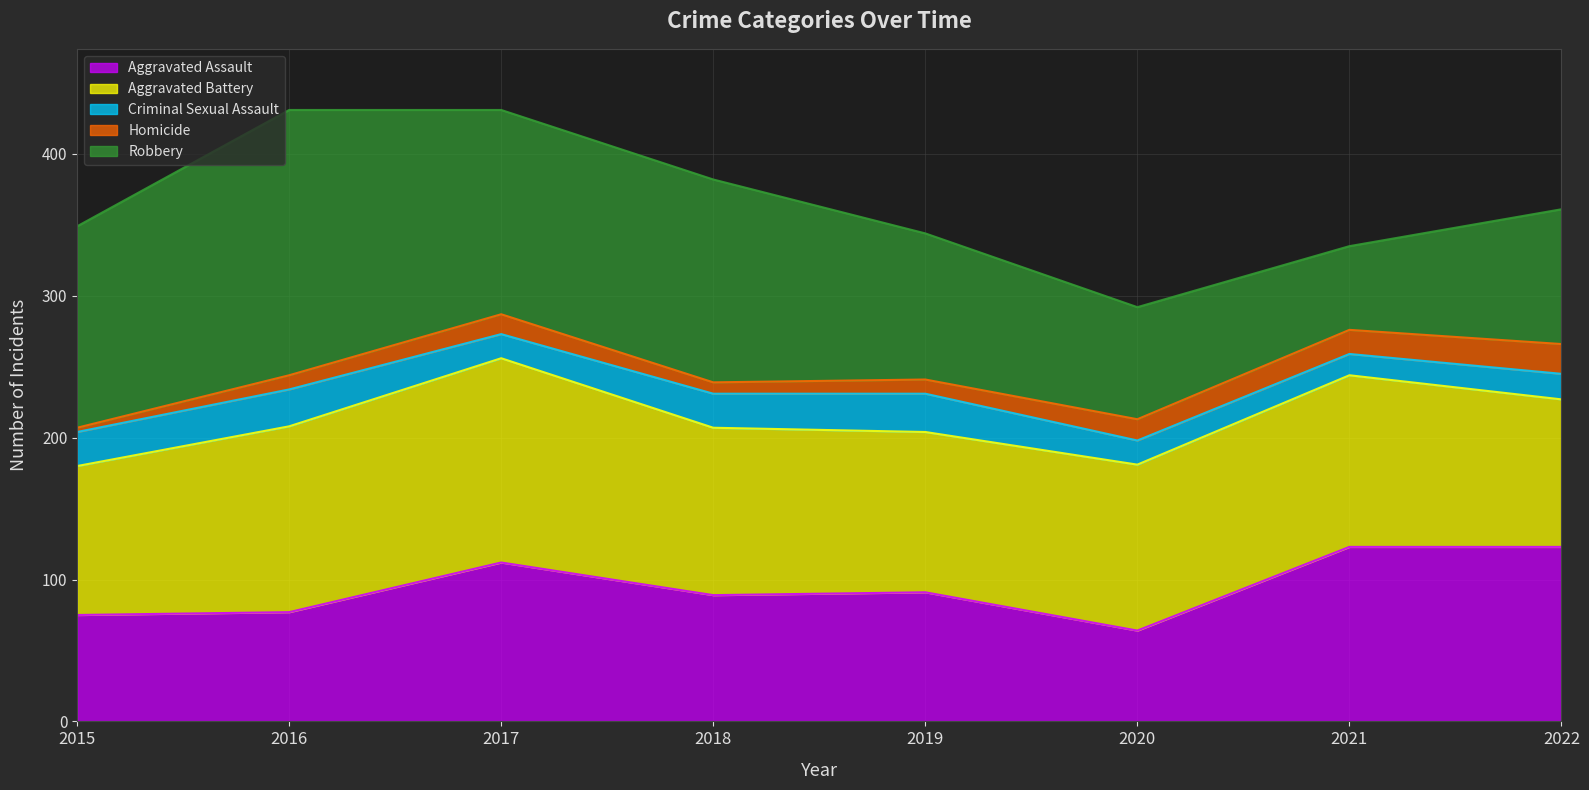

Which series changed the most between 2019 and 2022?

Aggravated Assault